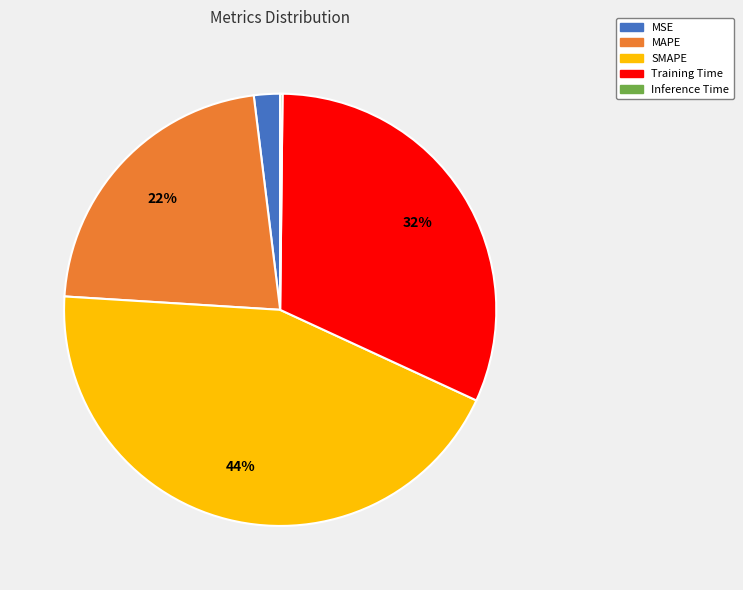

To the nearest percent, what portion does Training Time represent?

32%